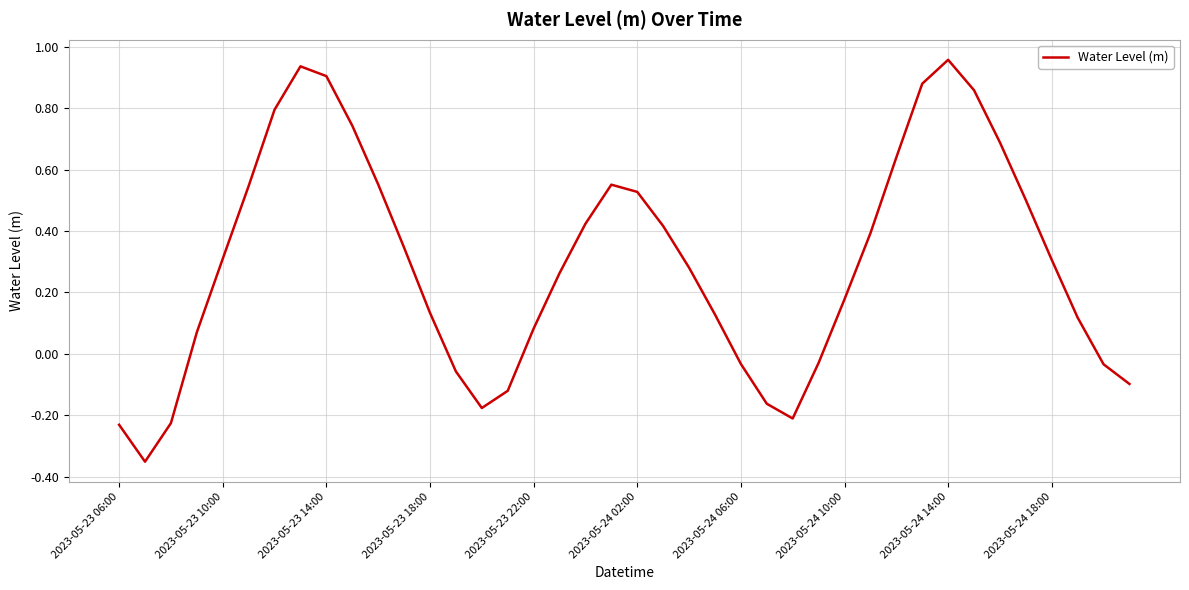

How many interior local peaks (higher than both neighbors) does the data have?

3